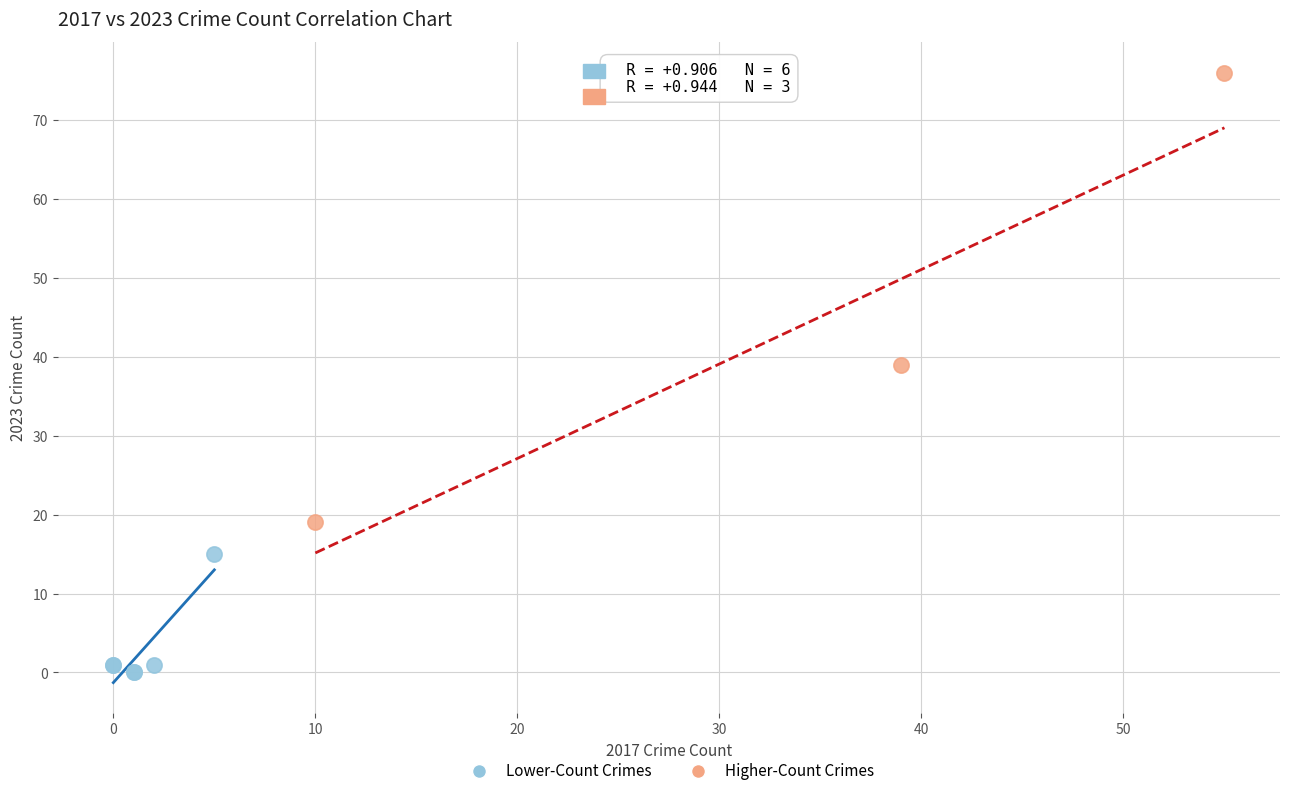

Which series has the largest Y range (max minus min)?

Higher-Count Crimes